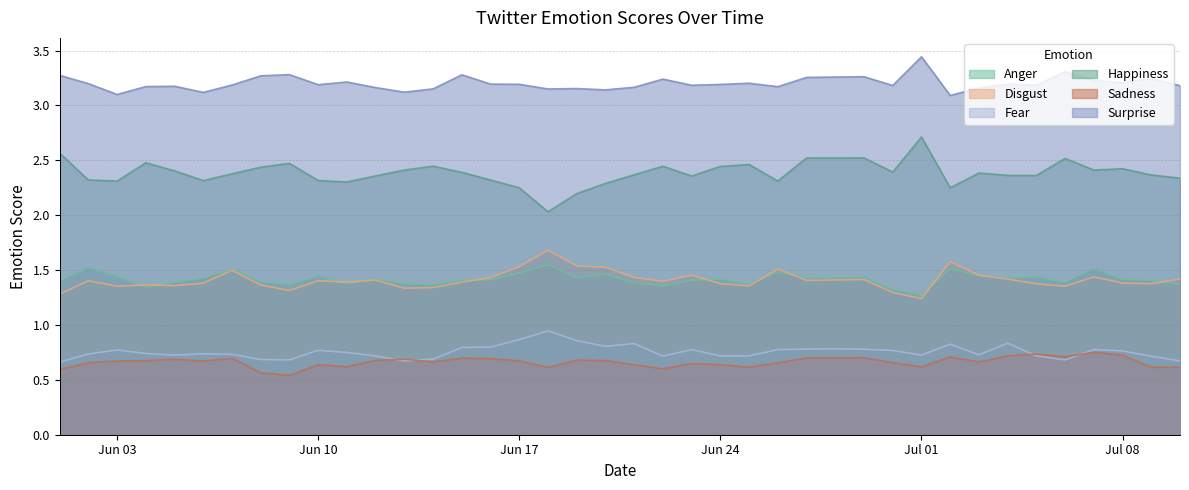

What is the average value of the Sadness series?

0.7